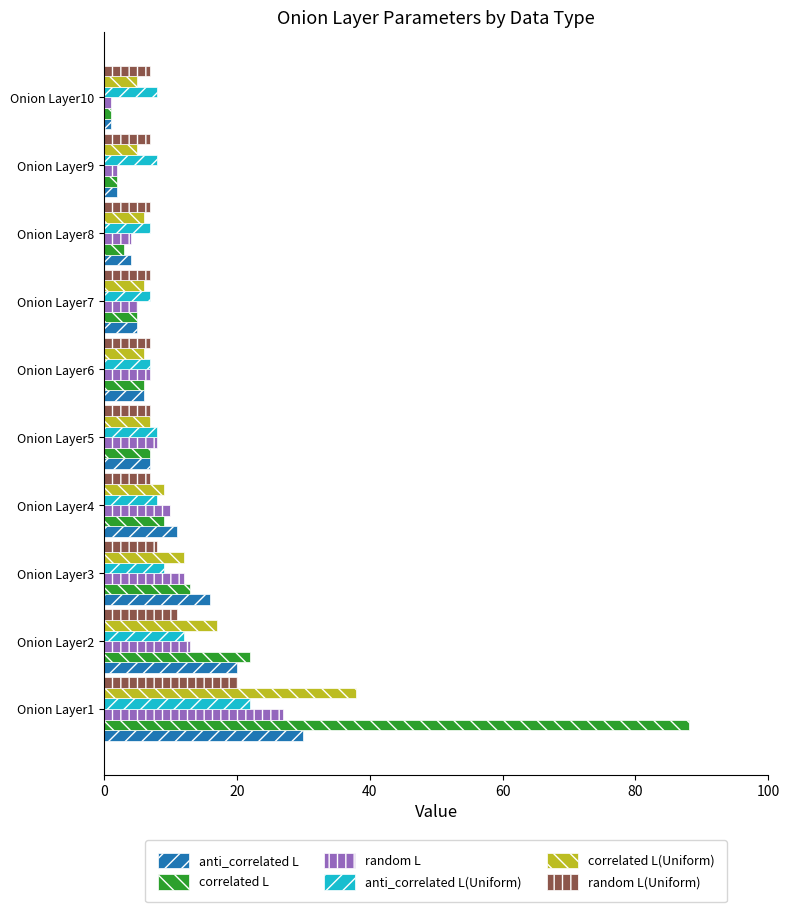

How many series are shown in this chart?

6